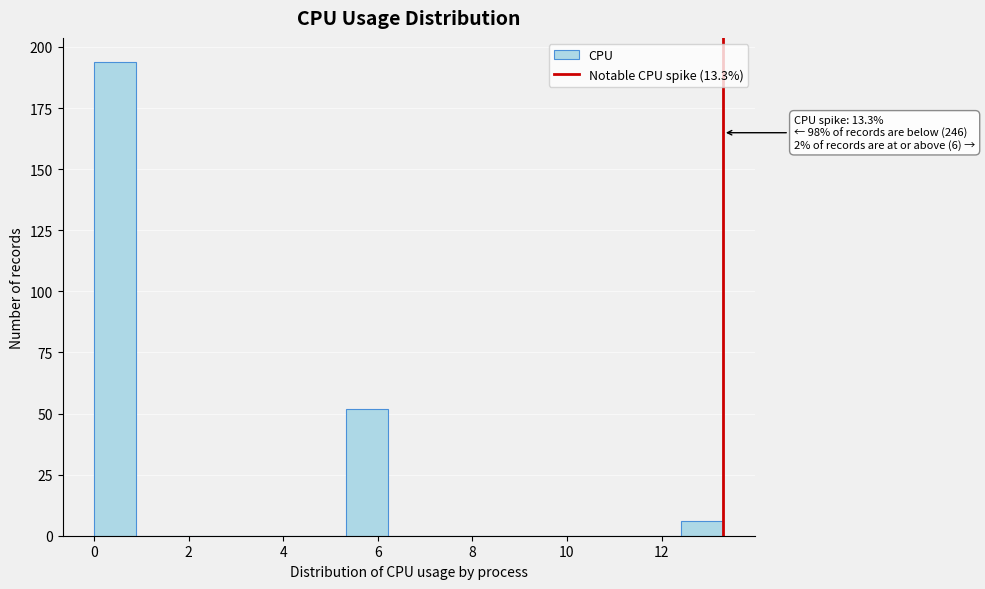

Over which range of the x-axis is the bar tallest?

0.0 to 0.8